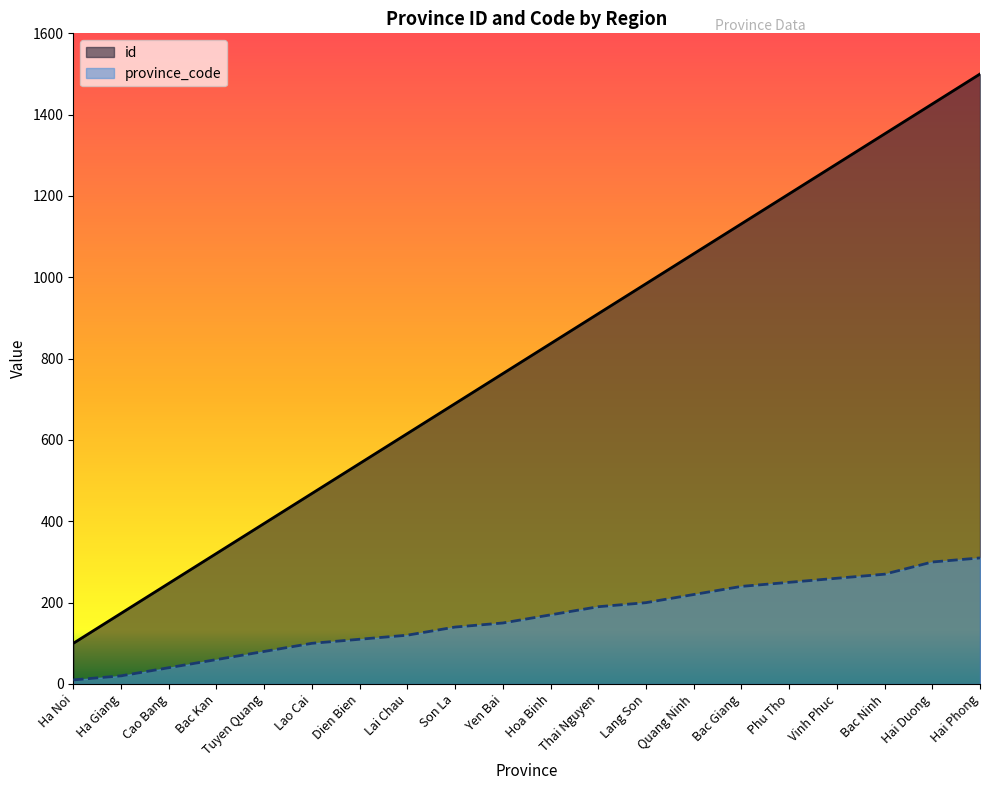

Reading right to left, transcribe all the data shown in this chart.

id: 1500.0	1426.3	1352.6	1278.9	1205.3	1131.6	1057.9	984.2	910.5	836.8	763.2	689.5	615.8	542.1	468.4	394.7	321.1	247.4	173.7	100.0
province_code: 310.0	300.0	270.0	260.0	250.0	240.0	220.0	200.0	190.0	170.0	150.0	140.0	120.0	110.0	100.0	80.0	60.0	40.0	20.0	10.0